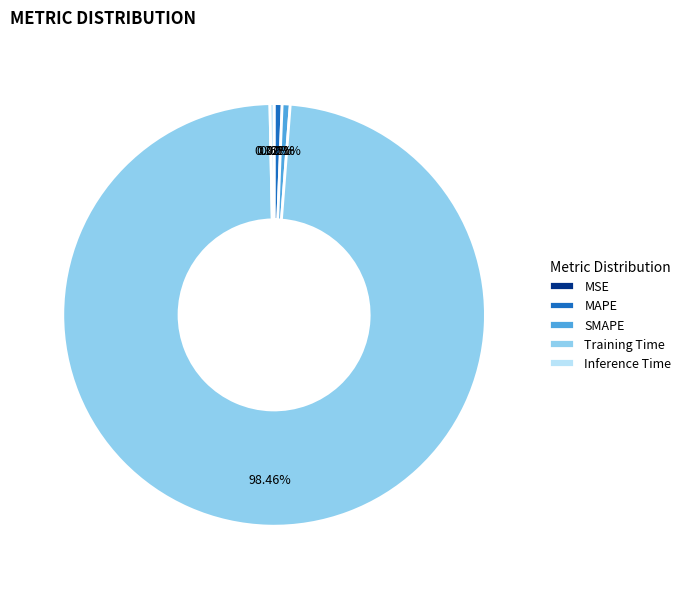

To the nearest percent, what percentage of the pie is MAPE?

1%